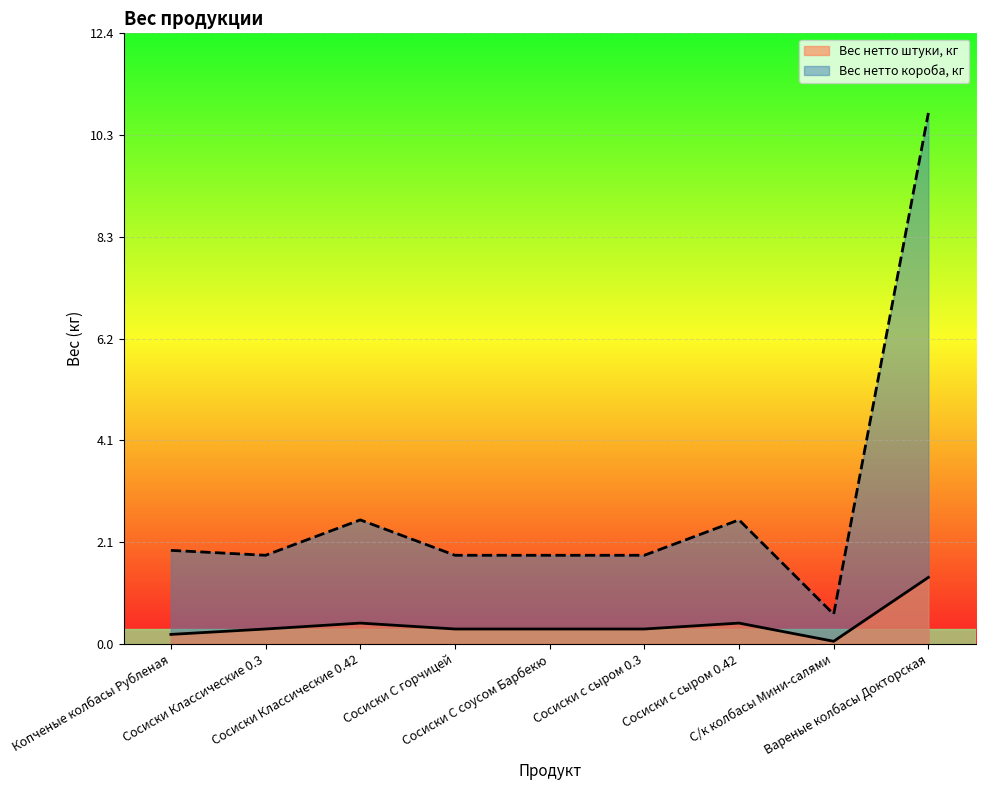

Rank the series by their average value, from lowest to highest.

Вес нетто штуки, кг, Вес нетто короба, кг